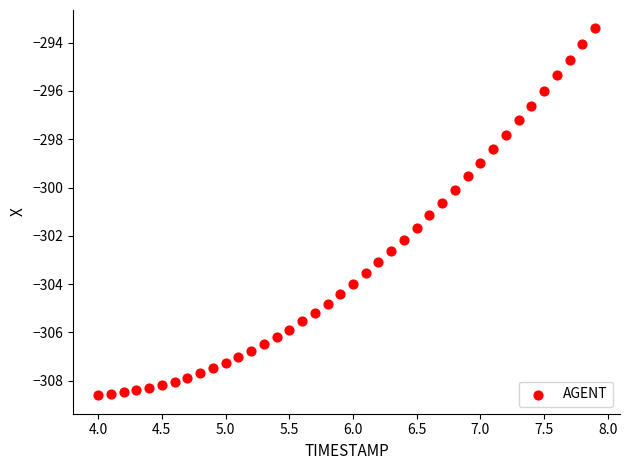

What is the range of Y values (max minus min)?

15.2